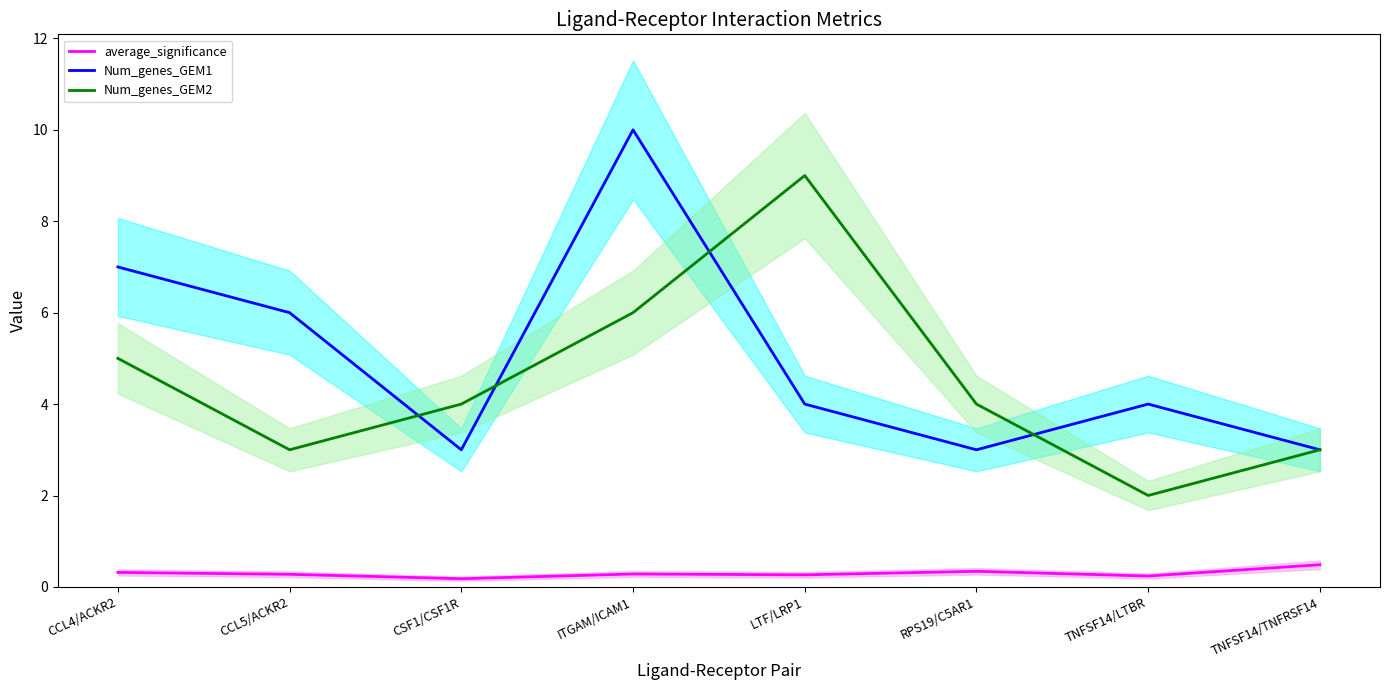

At which label does average_significance reach its peak?

TNFSF14/TNFRSF14